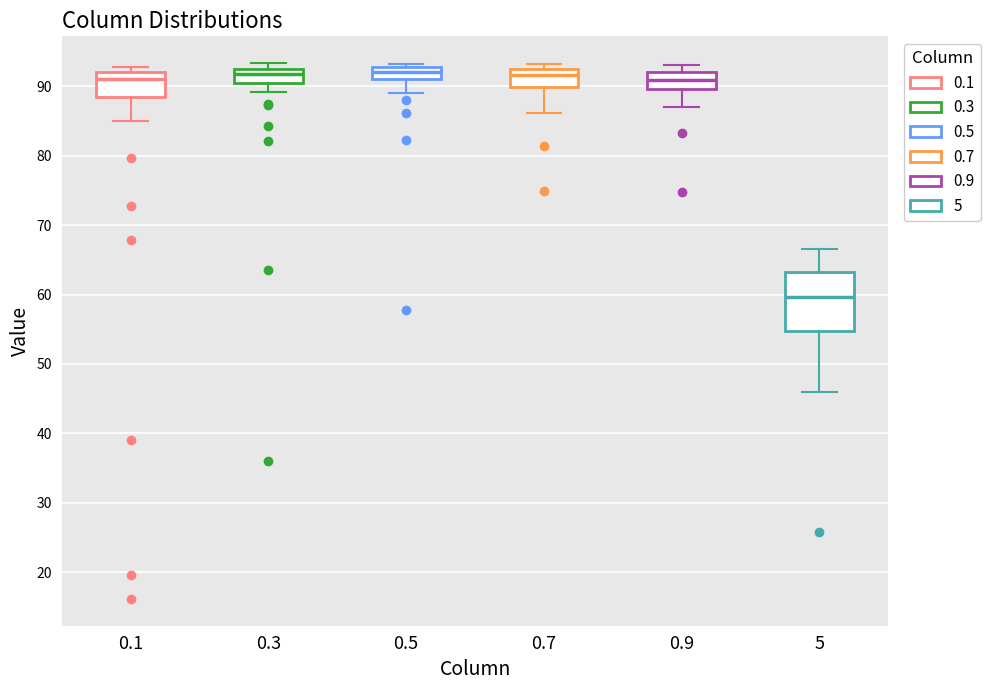

Which box is the tallest, from its lower edge to its upper edge?

5